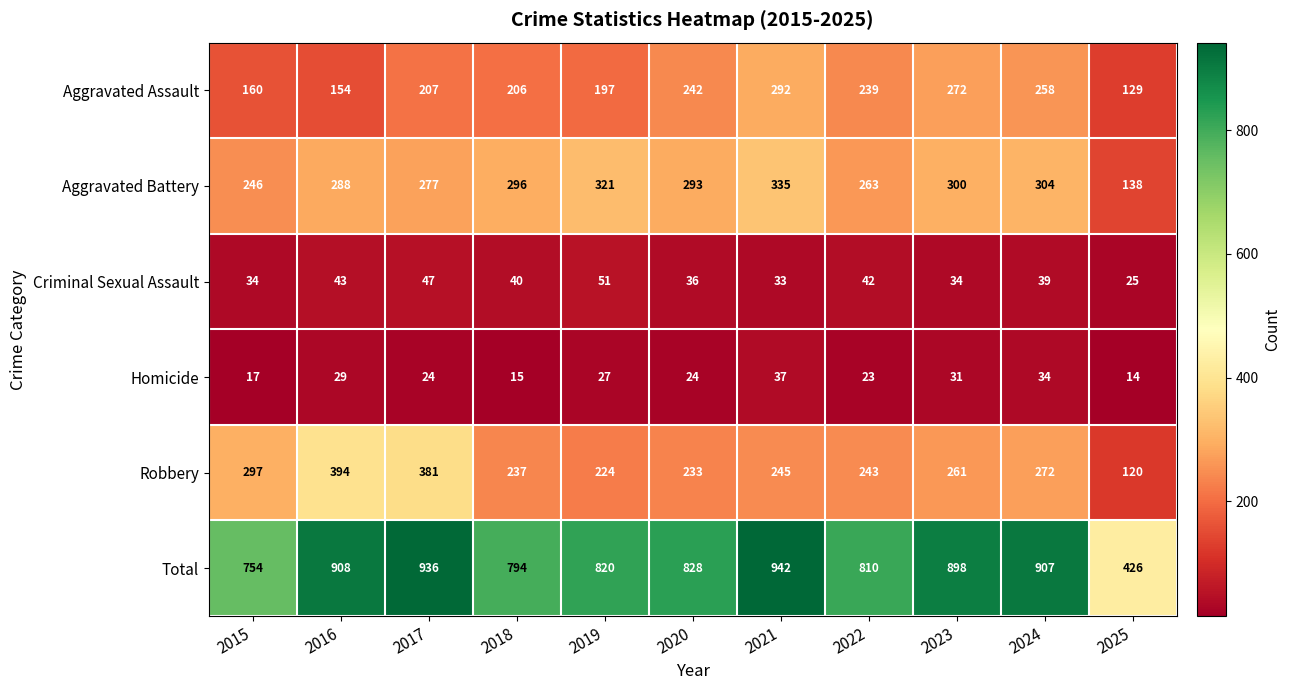

At which category is the sum across all series the highest?

2021